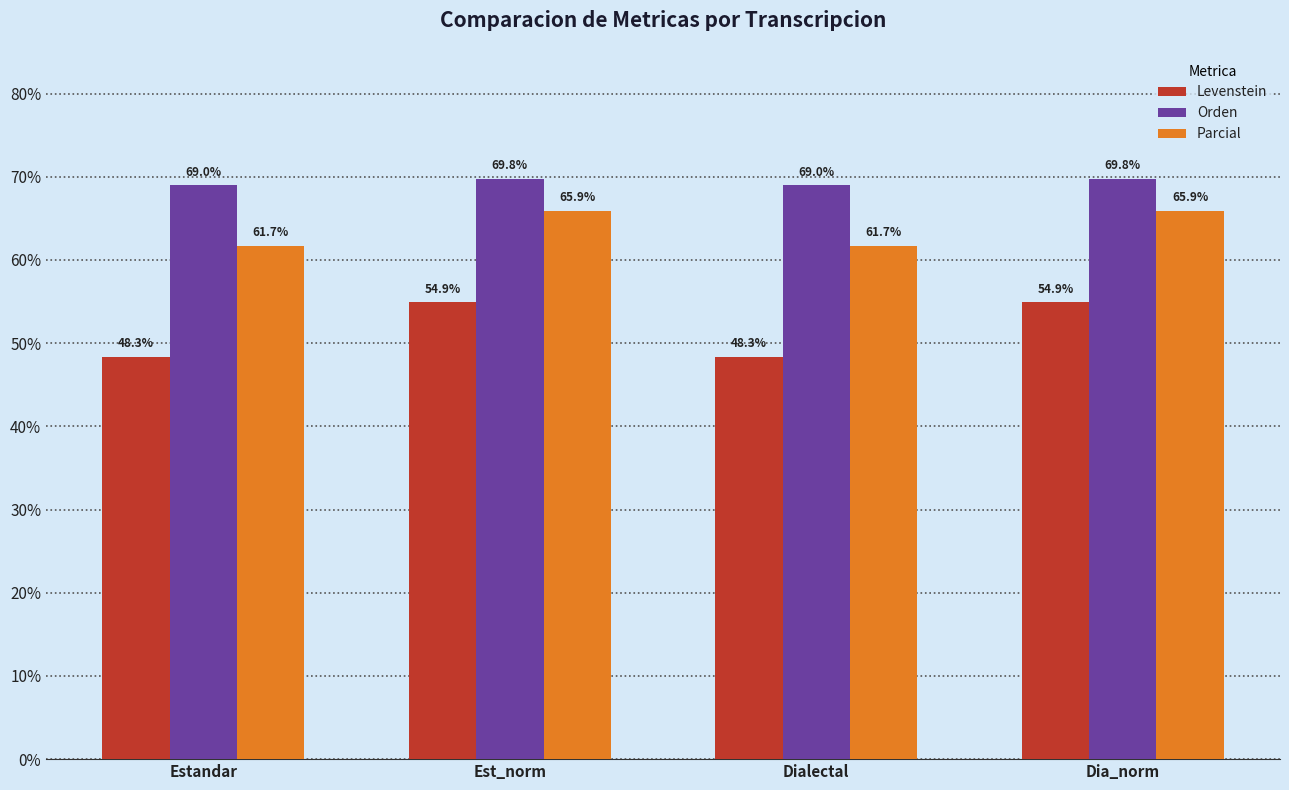

True or false: Levenstein has a value of 33.7 at Est_norm.

False